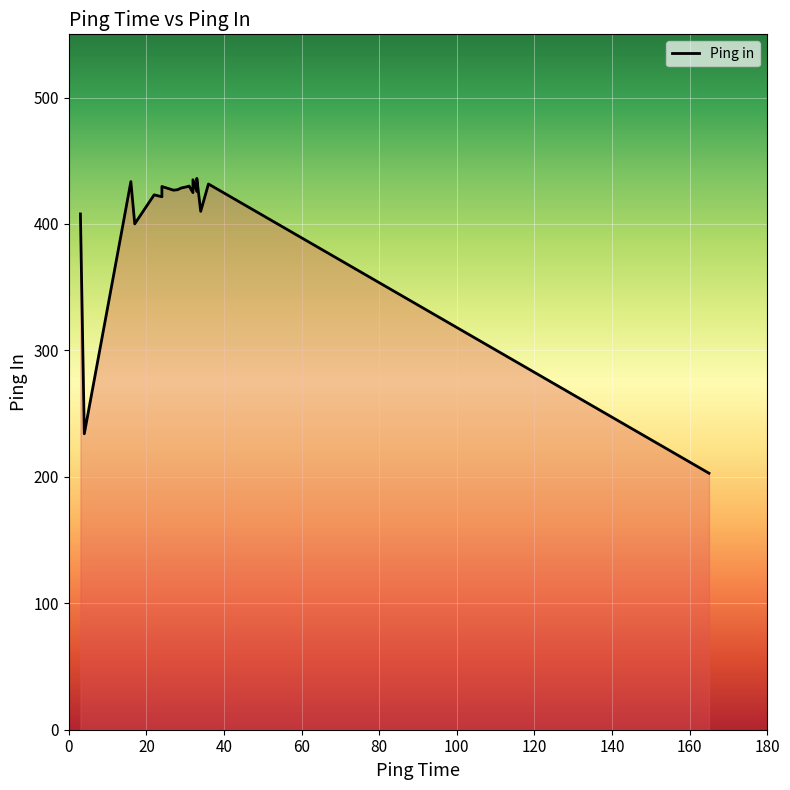

Which category has the lowest value across all series?

165